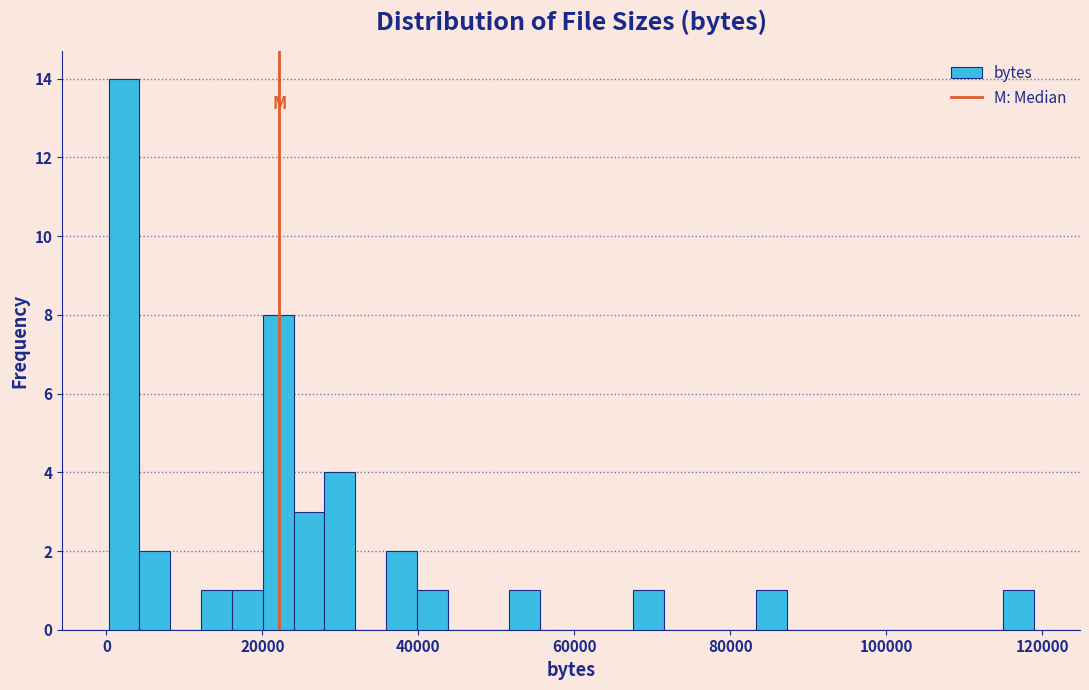

Around what value on the x-axis is the tallest bar? Give the approximate position of its centre, as read against the axis.

2000